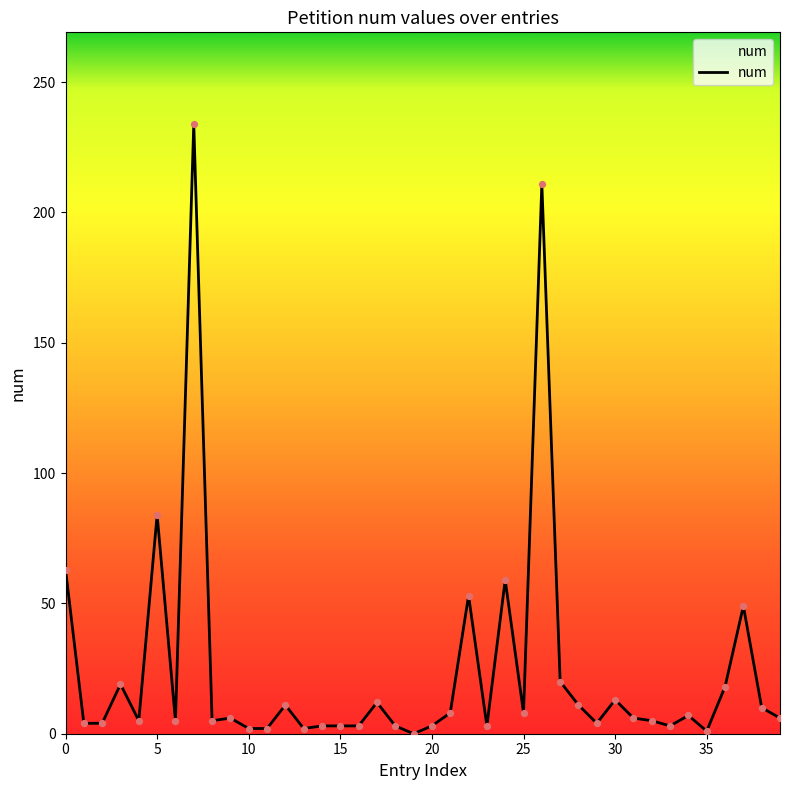

What is the maximum value shown in the chart?

234